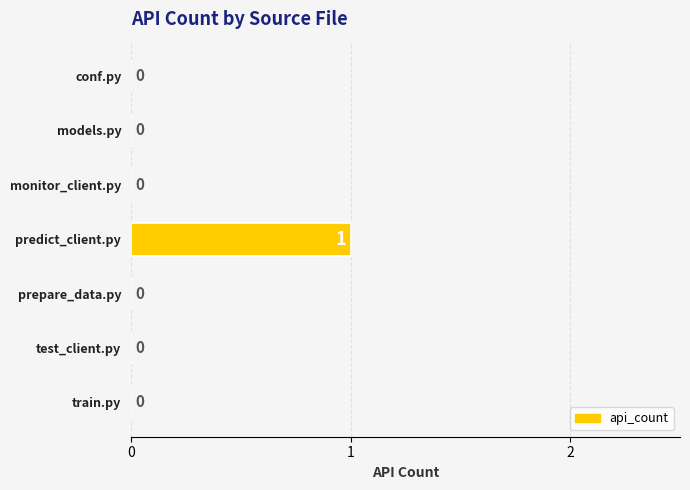

The value at predict_client.py is 2. True or false?

False